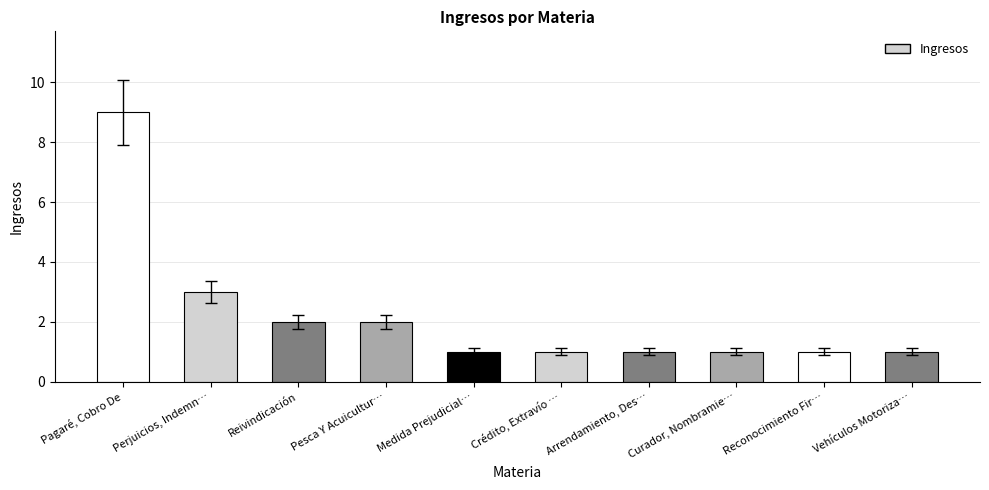

Which has a higher value, Medida Prejudicial… or Reivindicación?

Reivindicación